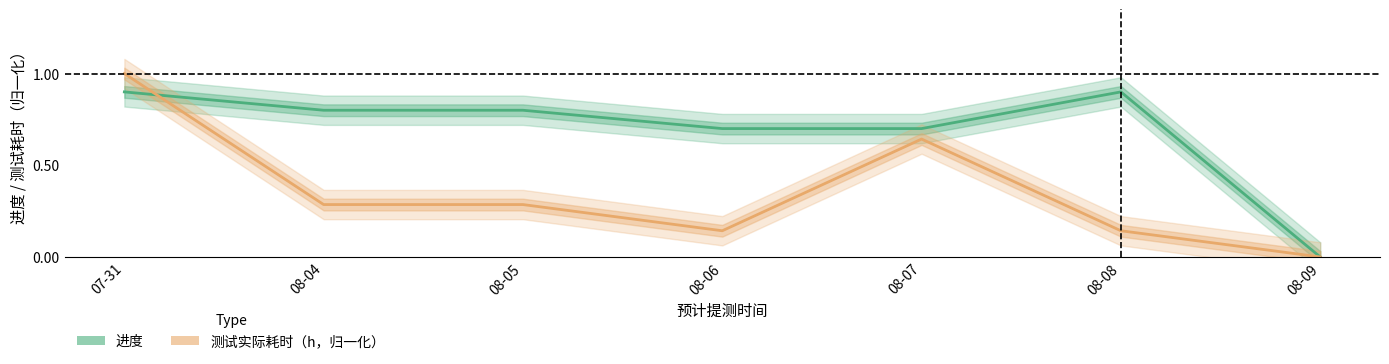

How many lines are shown in the chart?

2